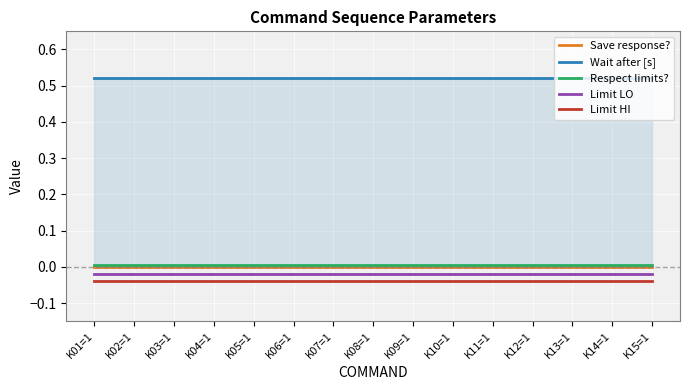

Which category has the highest value across all series?

K01=1